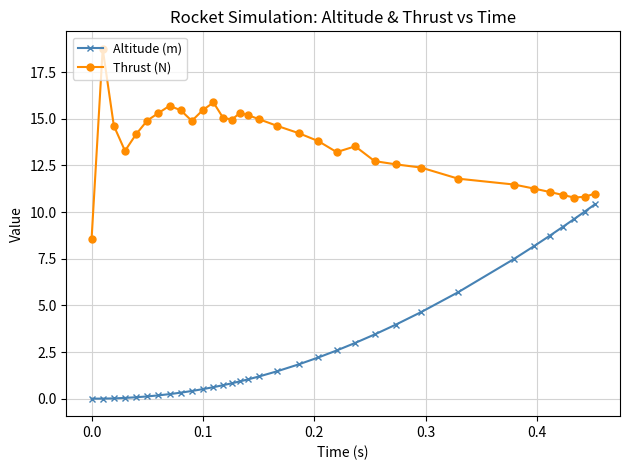

Which series has the largest total across all categories?

Thrust (N)